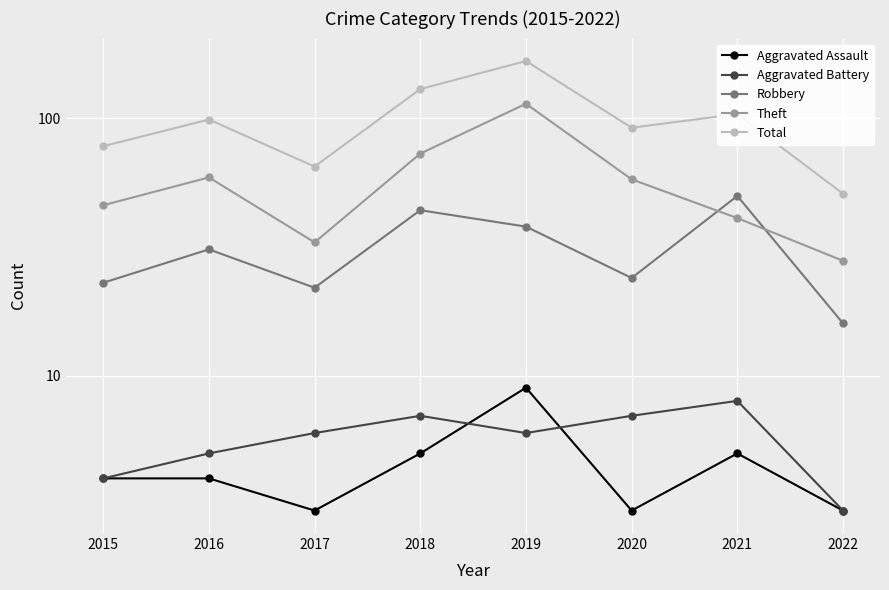

At which category does Robbery reach its first local peak?

2016